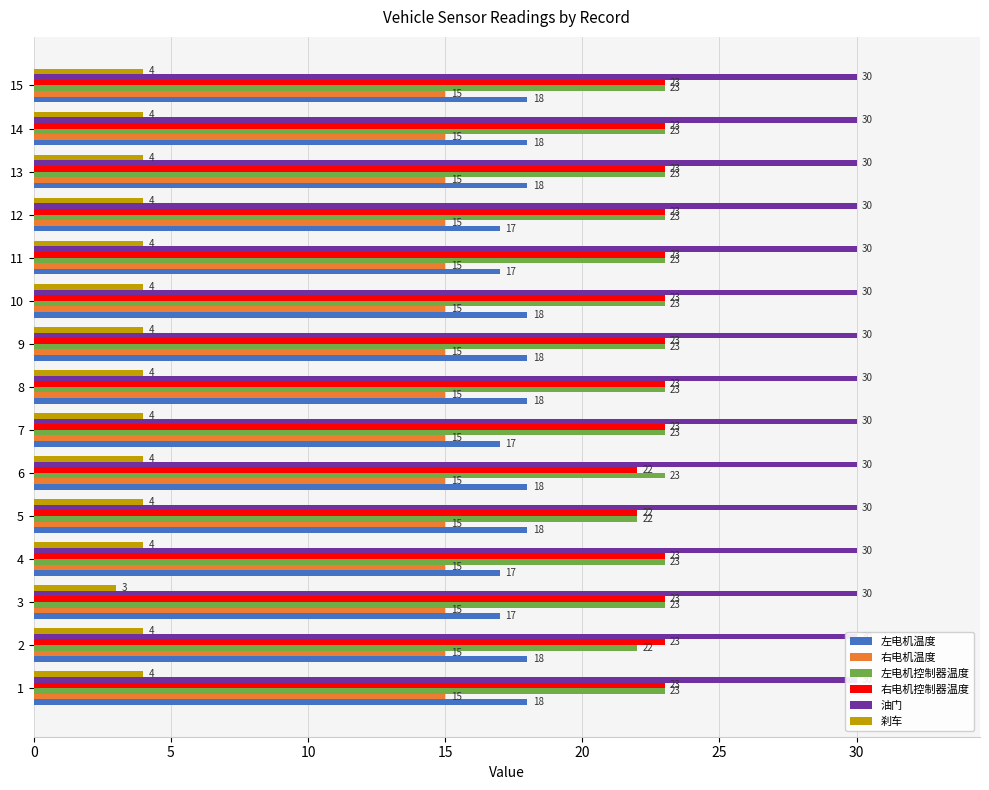

Reading right to left, transcribe all the data shown in this chart.

左电机温度: 18.0	18.0	18.0	17.0	17.0	18.0	18.0	18.0	17.0	18.0	18.0	17.0	17.0	18.0	18.0
右电机温度: 0.1	0.1	0.1	0.1	0.1	0.1	0.1	0.1	0.1	0.1	0.1	0.1	0.1	0.1	0.1
左电机控制器温度: 23.0	23.0	23.0	23.0	23.0	23.0	23.0	23.0	23.0	23.0	22.0	23.0	23.0	22.0	23.0
右电机控制器温度: 23.0	23.0	23.0	23.0	23.0	23.0	23.0	23.0	23.0	22.0	22.0	23.0	23.0	23.0	23.0
油门: 0.1	0.1	0.1	0.1	0.1	0.1	0.1	0.1	0.1	0.1	0.1	0.1	0.1	0.1	0.1
刹车: 4.0	4.0	4.0	4.0	4.0	4.0	4.0	4.0	4.0	4.0	4.0	4.0	3.0	4.0	4.0